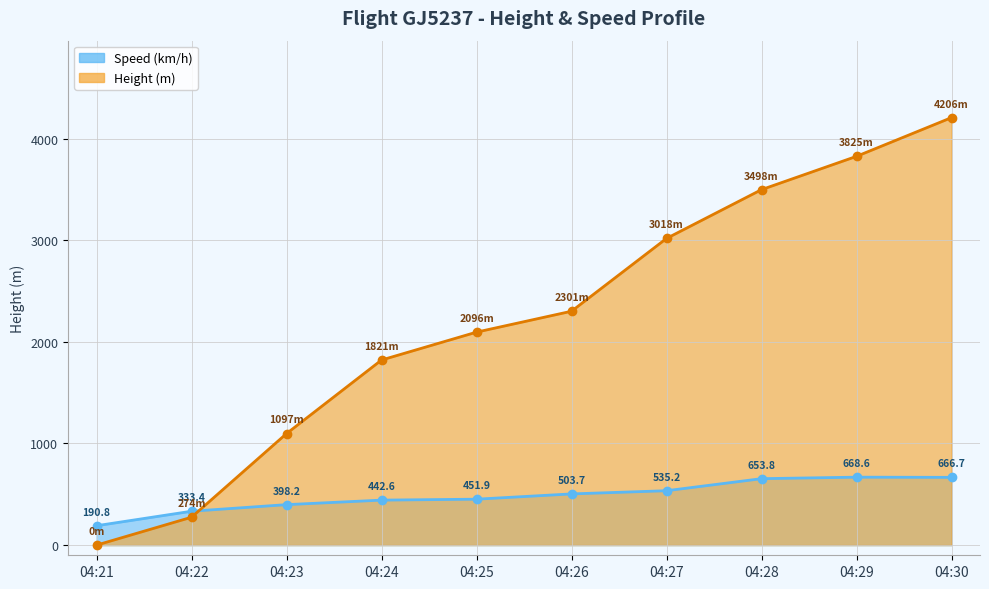

List the series in order of their overall mean, lowest first.

Speed (km/h), Height (m)